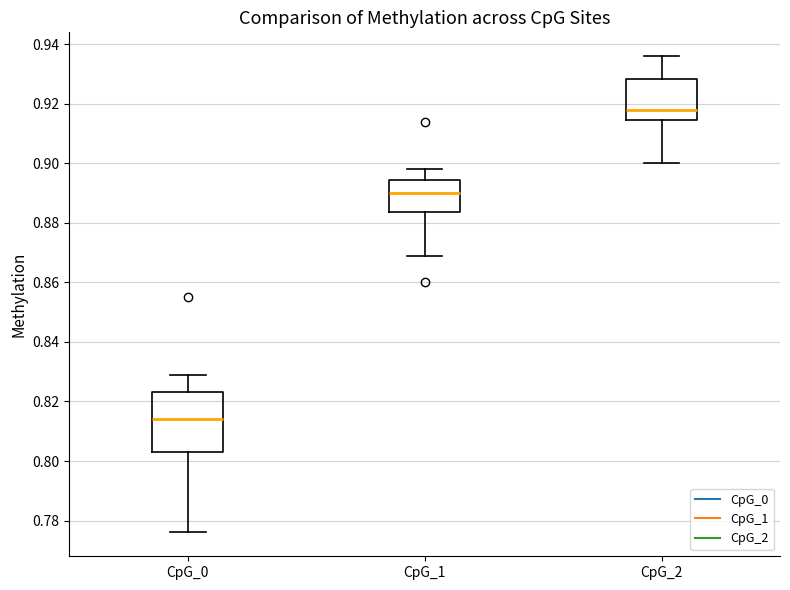

Where does the lower whisker of the box for CpG_2 end on the y-axis? The values are not printed on the chart, so give them approximately, as read against the axis.

0.900